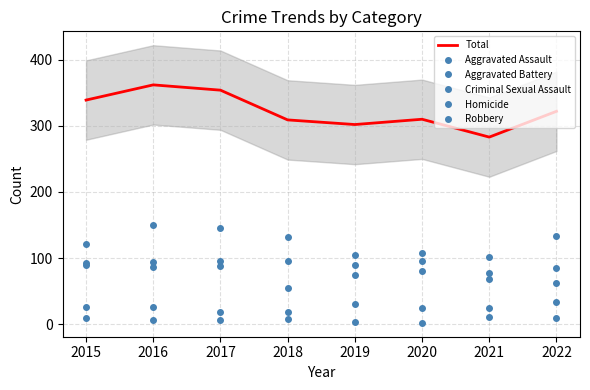

Which category has the lowest value in the Homicide series?

2020